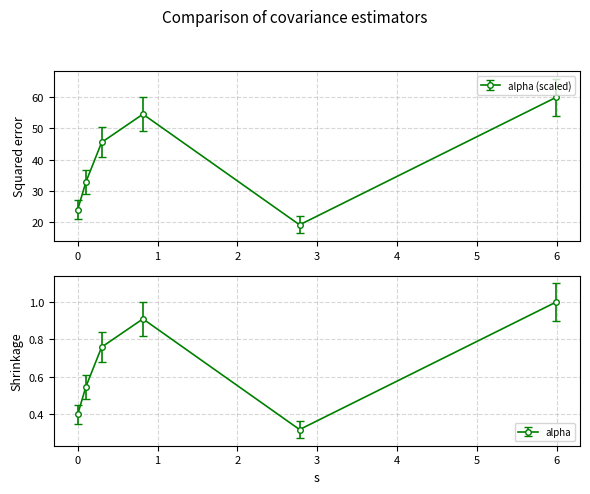

How many points are higher than both their immediate neighbors (excluding endpoints)?

1